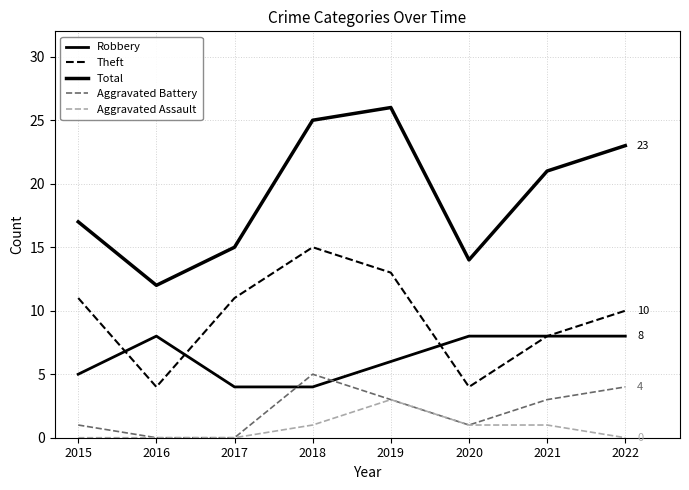

At how many categories does at least one series exceed 2?

8